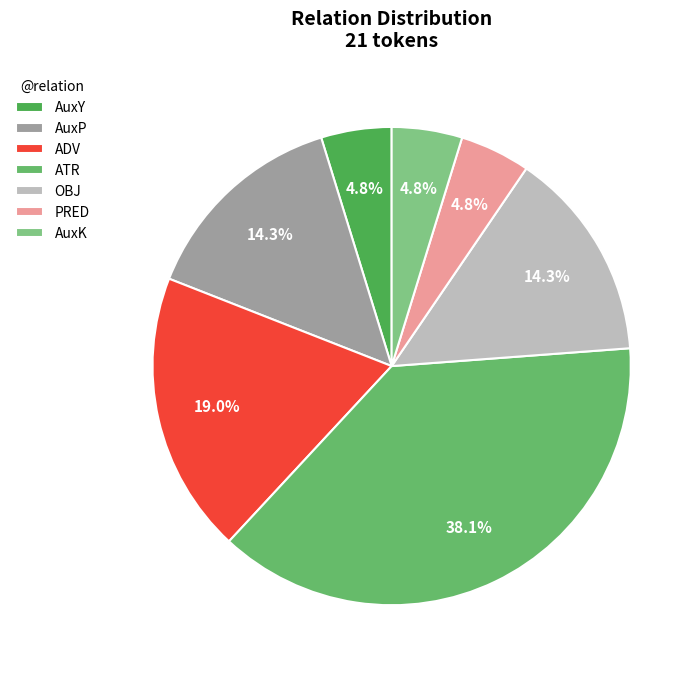

The AuxK slice represents 1% of the pie. True or false?

False